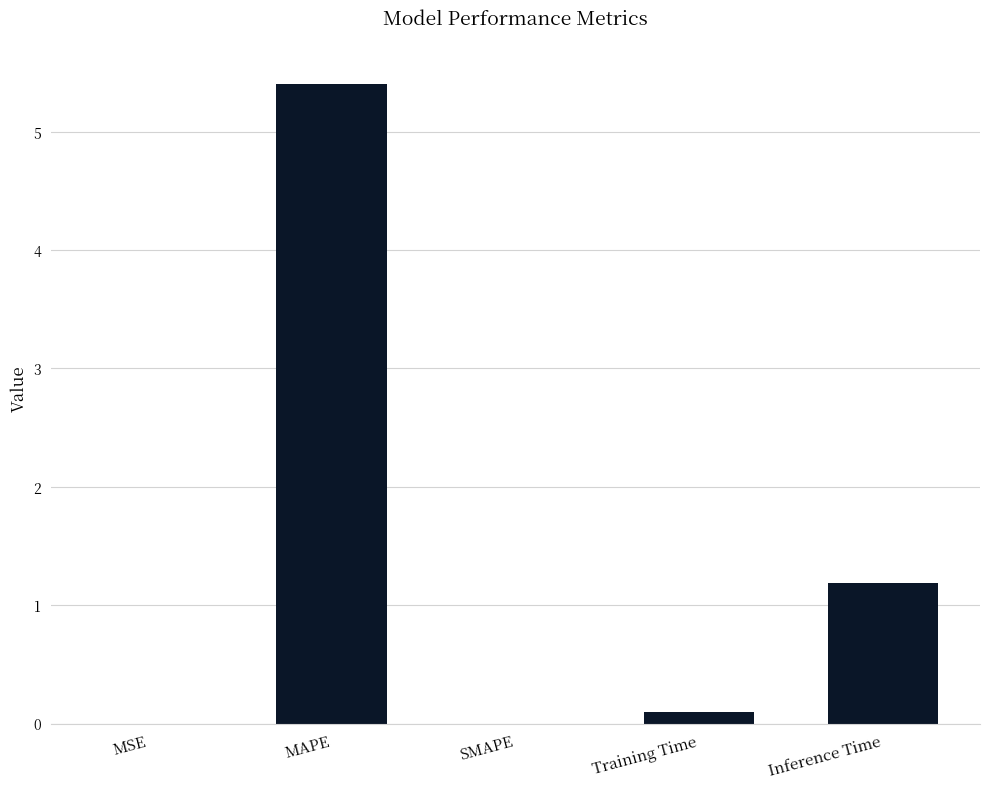

The chart shows a value of 8.3 at MAPE. True or false?

False